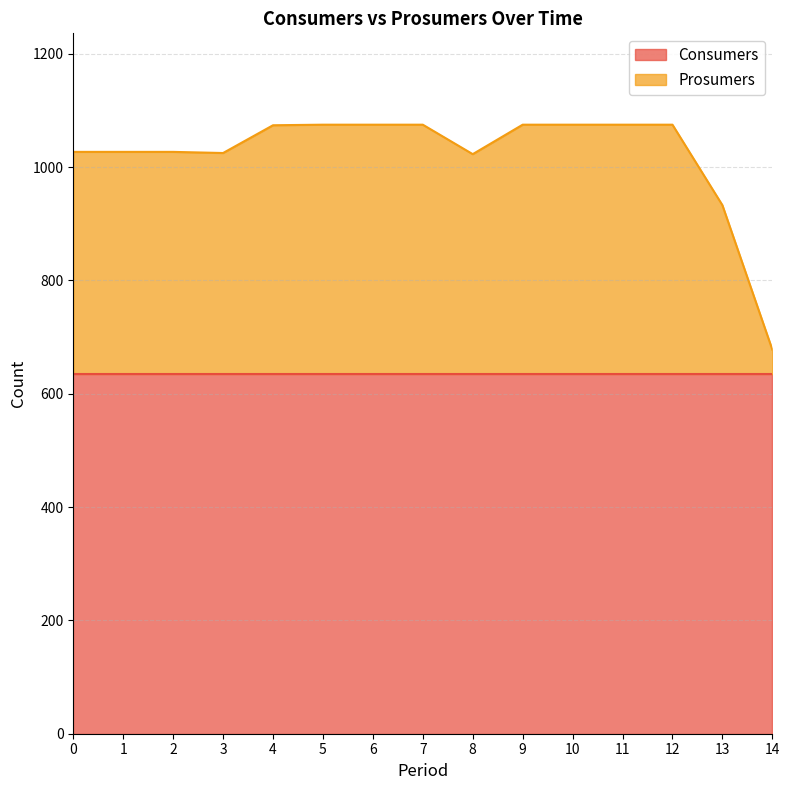

What is the average value?

1023